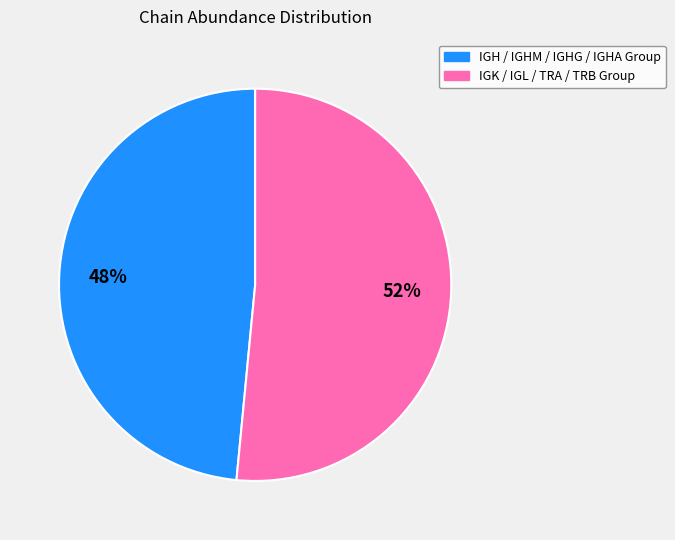

Count the number of slices in the pie.

2